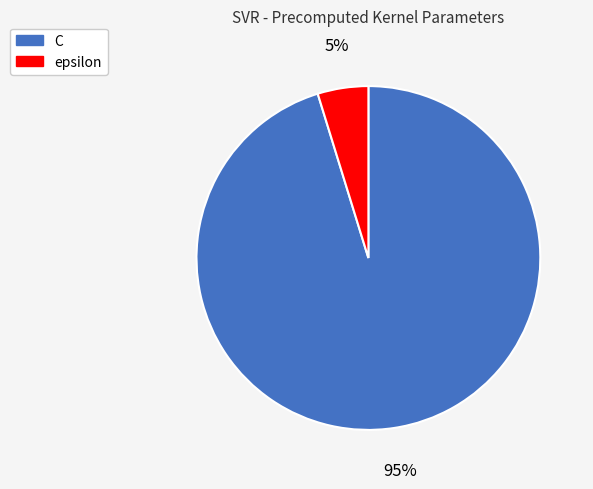

Which category accounts for the majority?

C